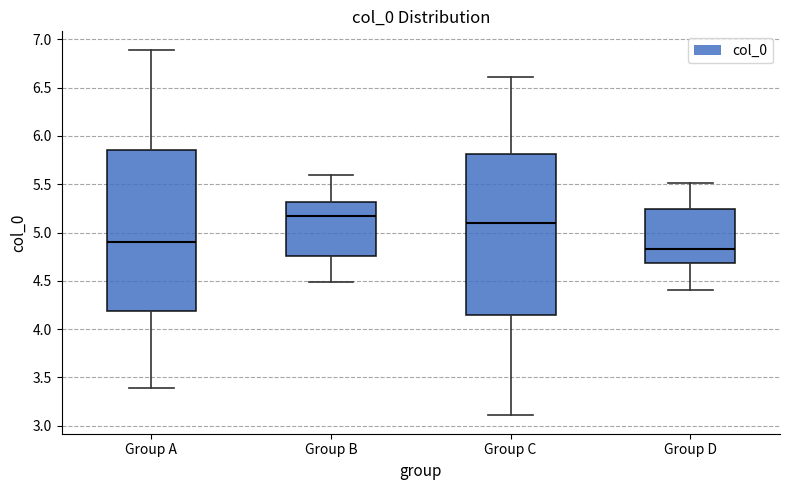

Reading left to right, transcribe this box plot: for each box, give where its median line is, the range the box spans, and where its two whiskers end, as read against the y-axis. The values are not printed on the chart, so give them approximately, as read against the axis.

Group A: median 4.90, box 4.20 to 5.85, whiskers 3.40 to 6.90
Group B: median 5.15, box 4.75 to 5.30, whiskers 4.50 to 5.60
Group C: median 5.10, box 4.15 to 5.80, whiskers 3.10 to 6.60
Group D: median 4.85, box 4.70 to 5.25, whiskers 4.40 to 5.50